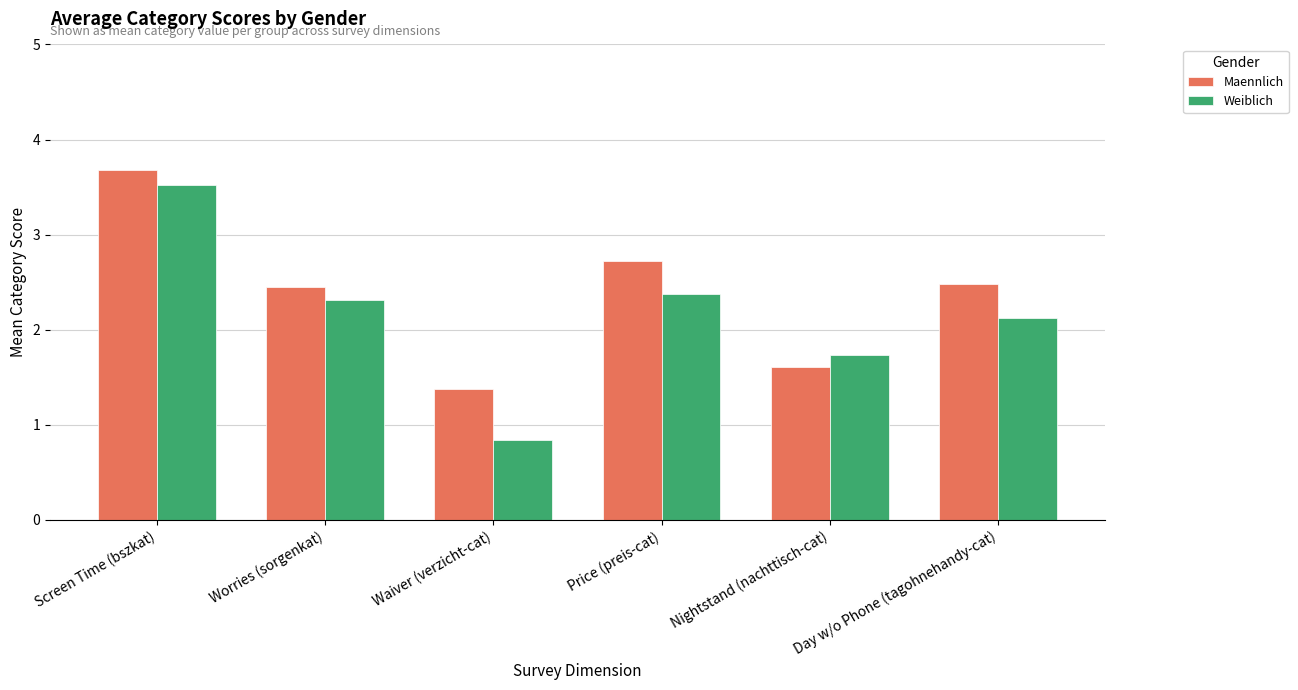

Which series has the largest total across all categories?

Maennlich